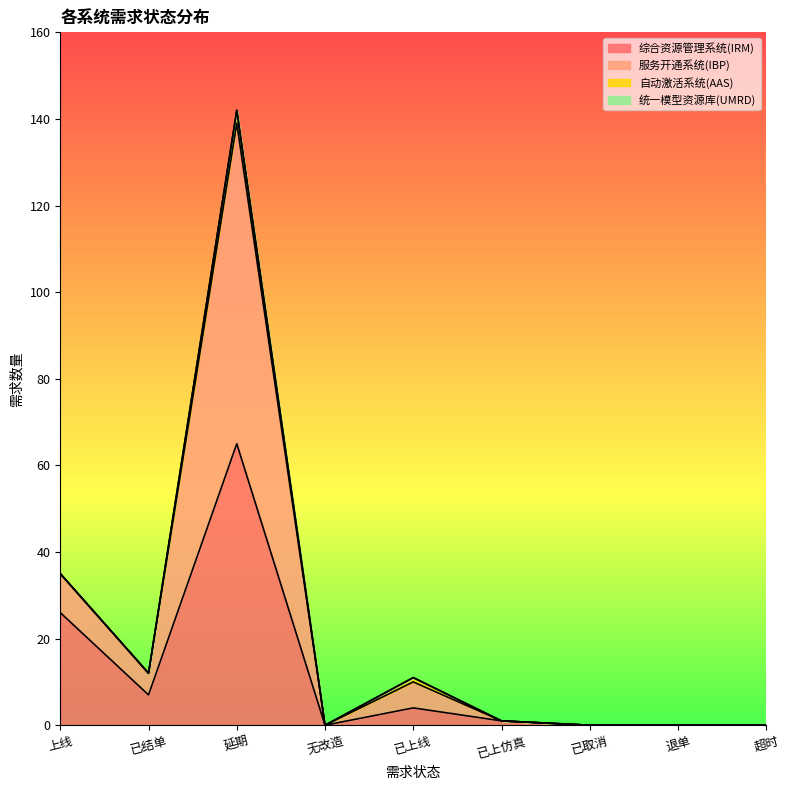

True or false: 服务开通系统(IBP) and 综合资源管理系统(IRM) intersect in this chart.

False